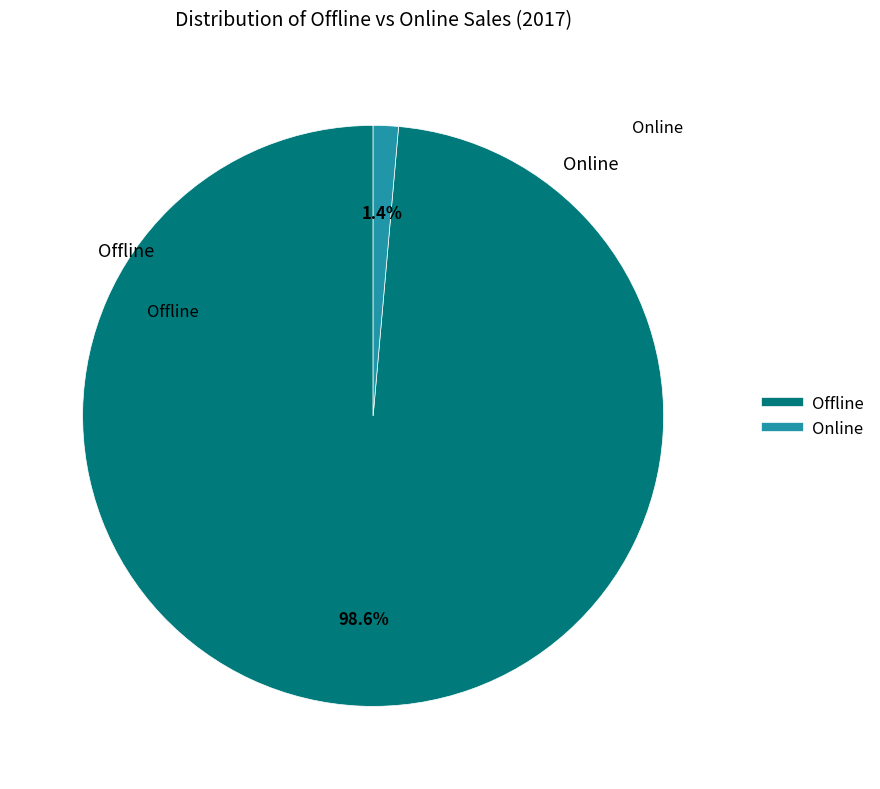

What is the total percentage of Offline and Online?

100.0%